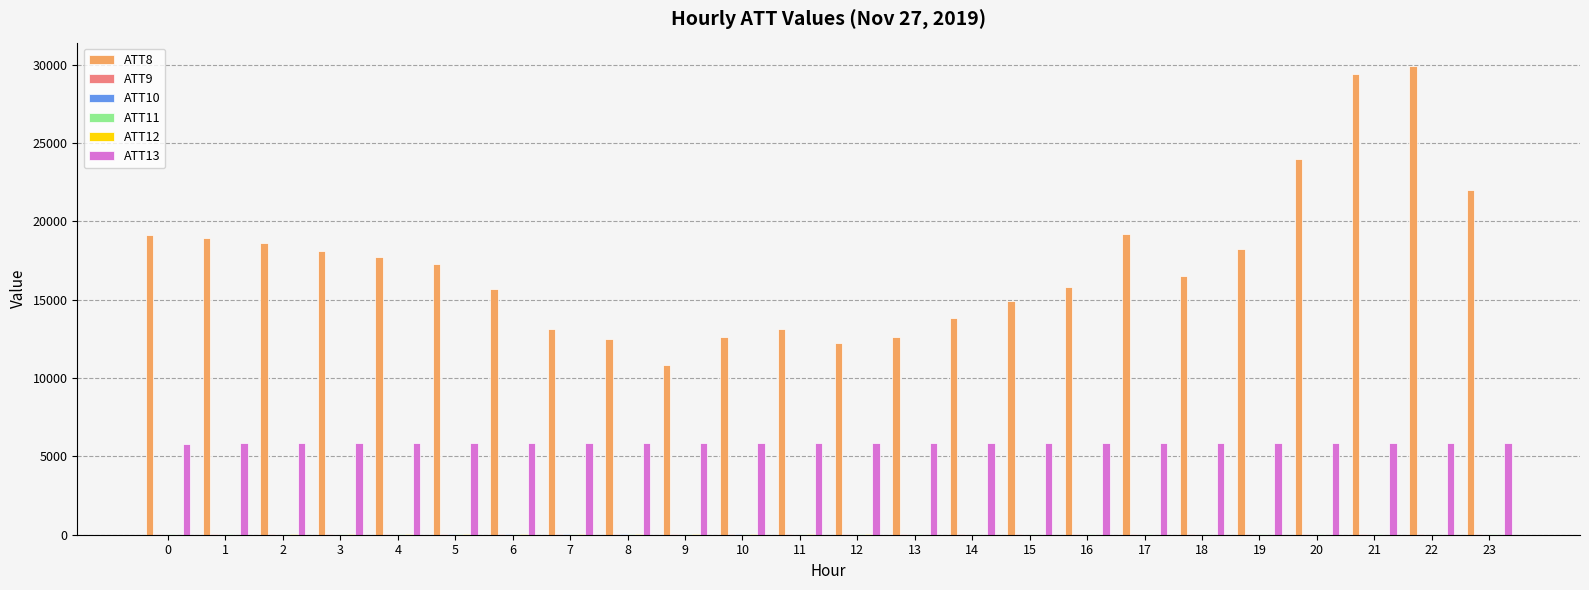

Which series has the largest total across all categories?

ATT8